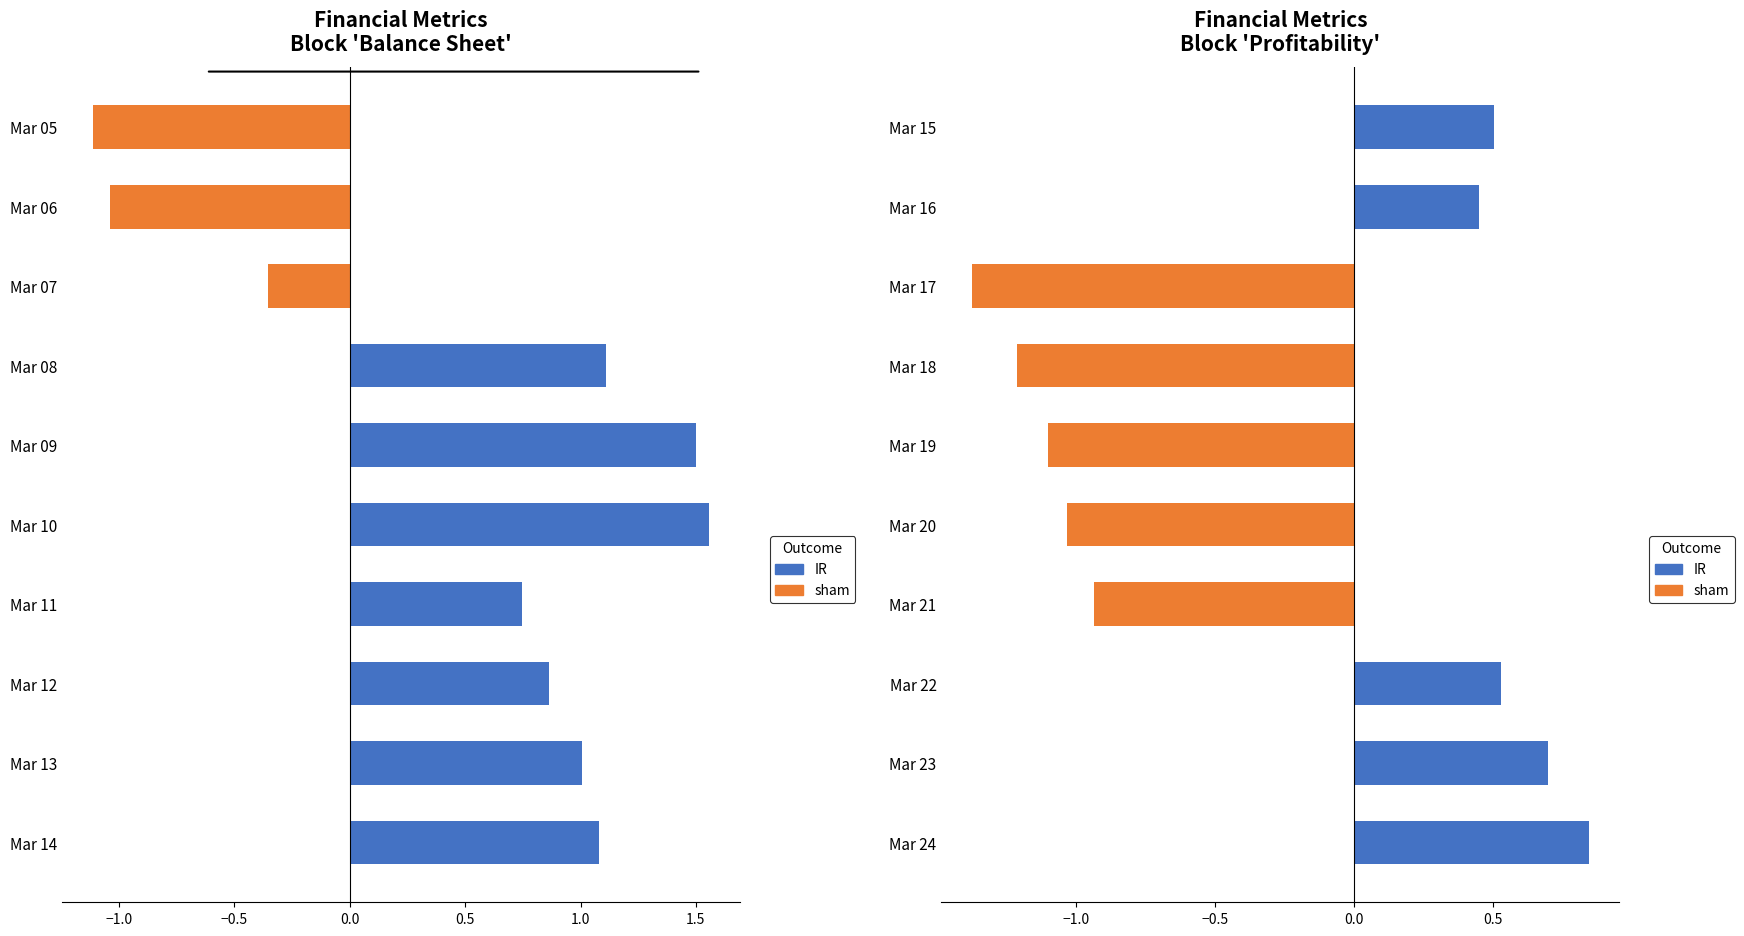

Does the chart contain stacked bars?

No